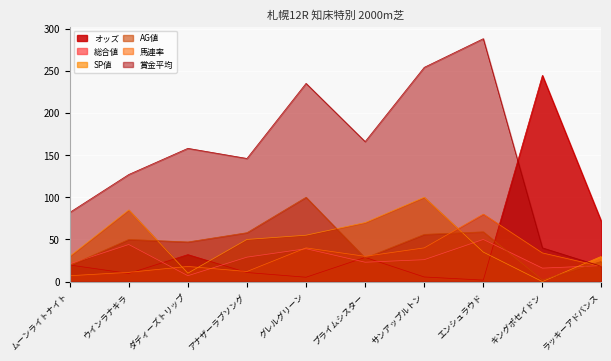

Which category has the highest value across all series?

エンシュラウド